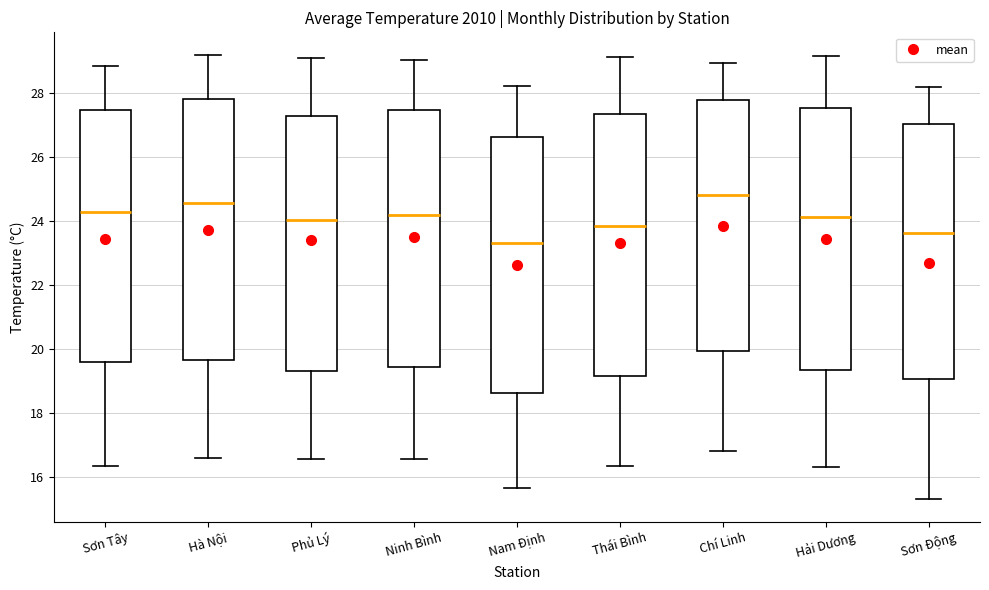

Reading left to right, transcribe this box plot: for each box, give where its median line is, the range the box spans, and where its two whiskers end, as read against the y-axis. The values are not printed on the chart, so give them approximately, as read against the axis.

Sơn Tây: median 24.2, box 19.6 to 27.4, whiskers 16.4 to 28.8
Hà Nội: median 24.6, box 19.6 to 27.8, whiskers 16.6 to 29.2
Phủ Lý: median 24.0, box 19.4 to 27.4, whiskers 16.6 to 29.2
Ninh Bình: median 24.2, box 19.4 to 27.4, whiskers 16.6 to 29.0
Nam Định: median 23.4, box 18.6 to 26.6, whiskers 15.6 to 28.2
Thái Bình: median 23.8, box 19.2 to 27.4, whiskers 16.4 to 29.2
Chí Linh: median 24.8, box 20.0 to 27.8, whiskers 16.8 to 29.0
Hải Dương: median 24.2, box 19.4 to 27.6, whiskers 16.4 to 29.2
Sơn Động: median 23.6, box 19.0 to 27.0, whiskers 15.4 to 28.2